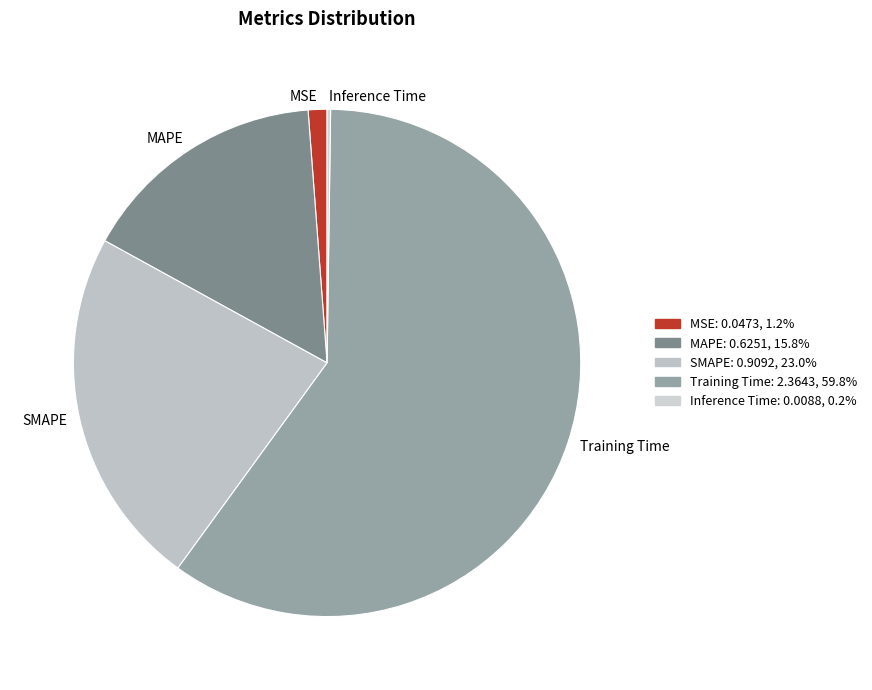

Combined, do MAPE and Training Time account for over 50%?

Yes